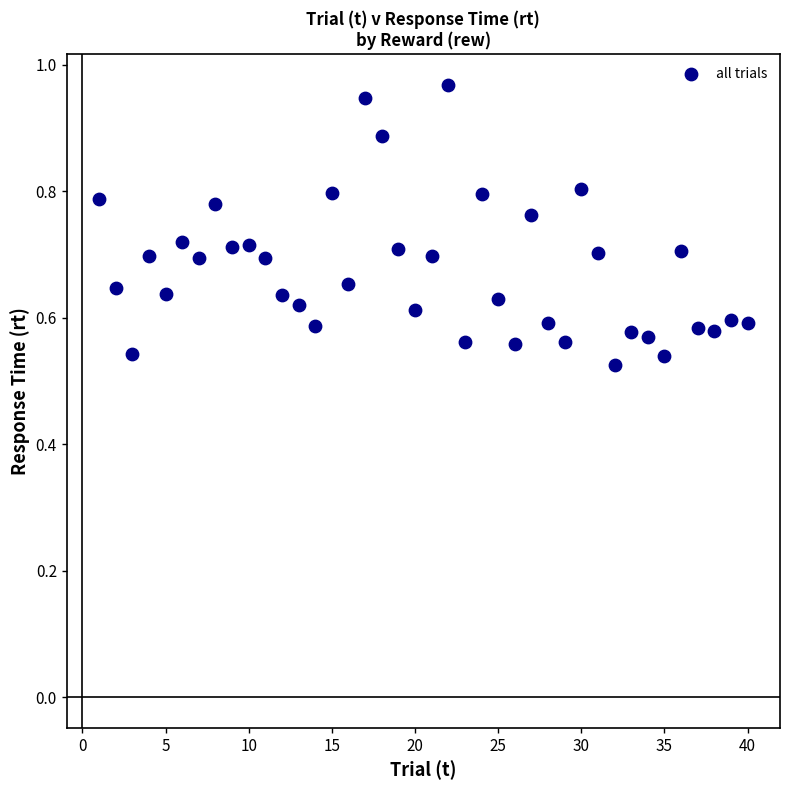

What is the range of Y values (max minus min)?

0.4